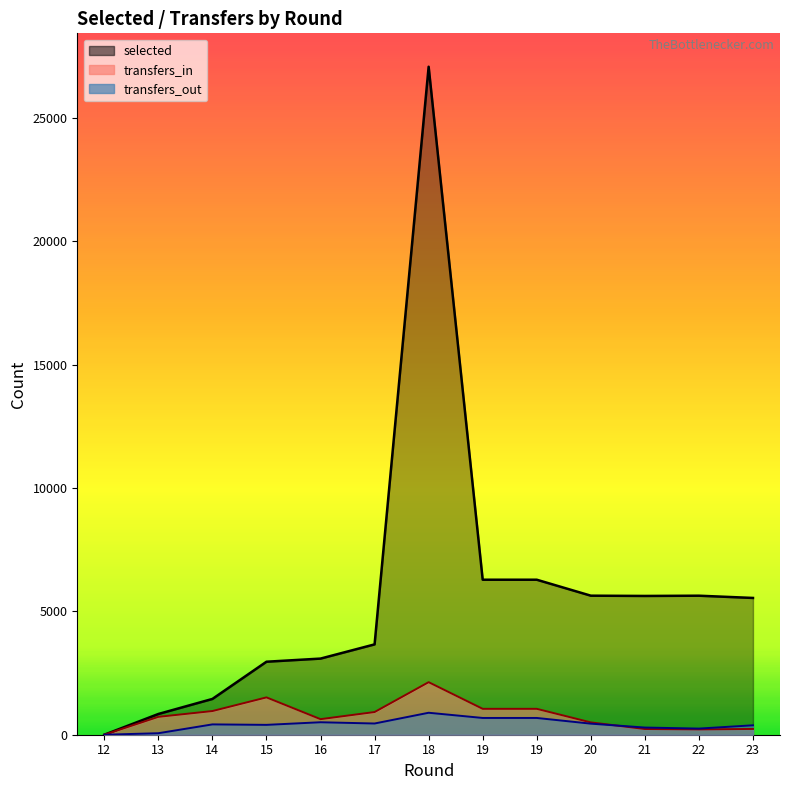

Reading left to right, what are all the values shown in this chart?

selected: 0	841	1451	2960	3087	3663	27086	6285	6285	5638	5627	5637	5546
transfers_in: 0	725	960	1514	631	920	2131	1050	1050	500	232	216	234
transfers_out: 0	61	419	400	506	455	891	680	680	449	291	249	382